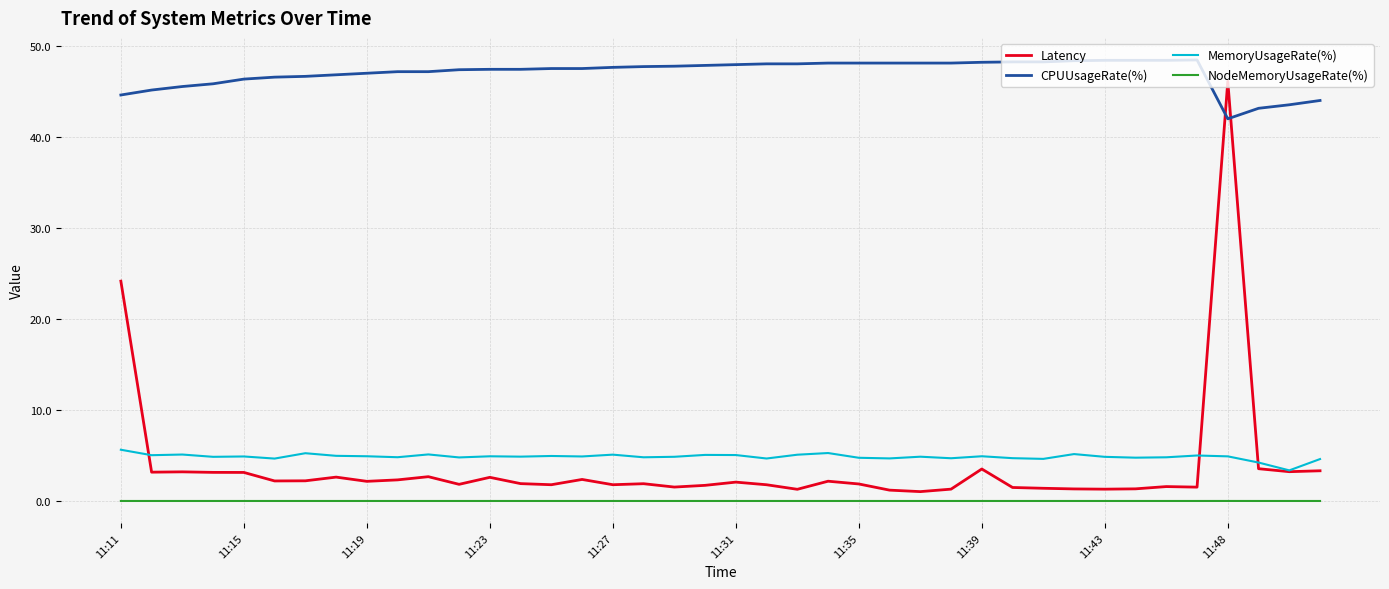

Which series has the largest total across all categories?

CPUUsageRate(%)